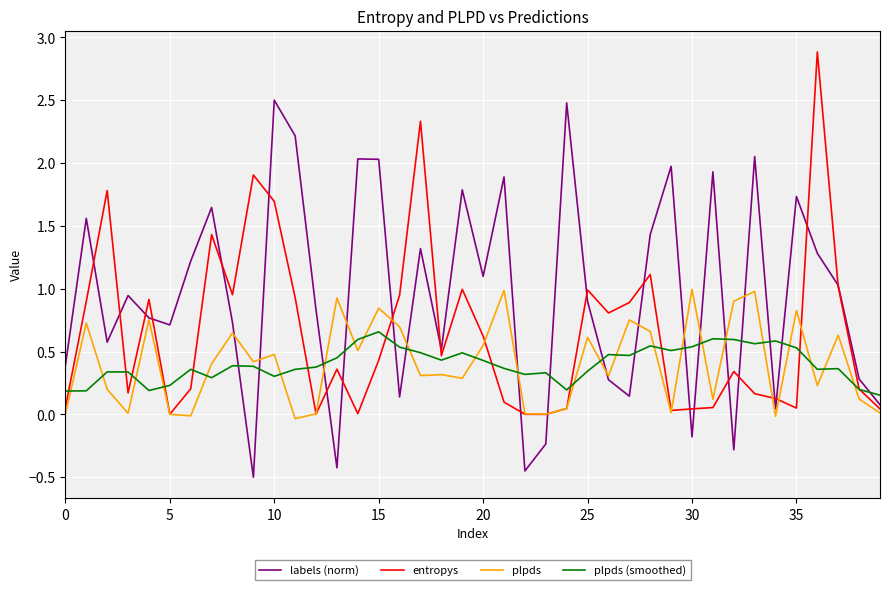

Which series has the largest total across all categories?

labels (norm)